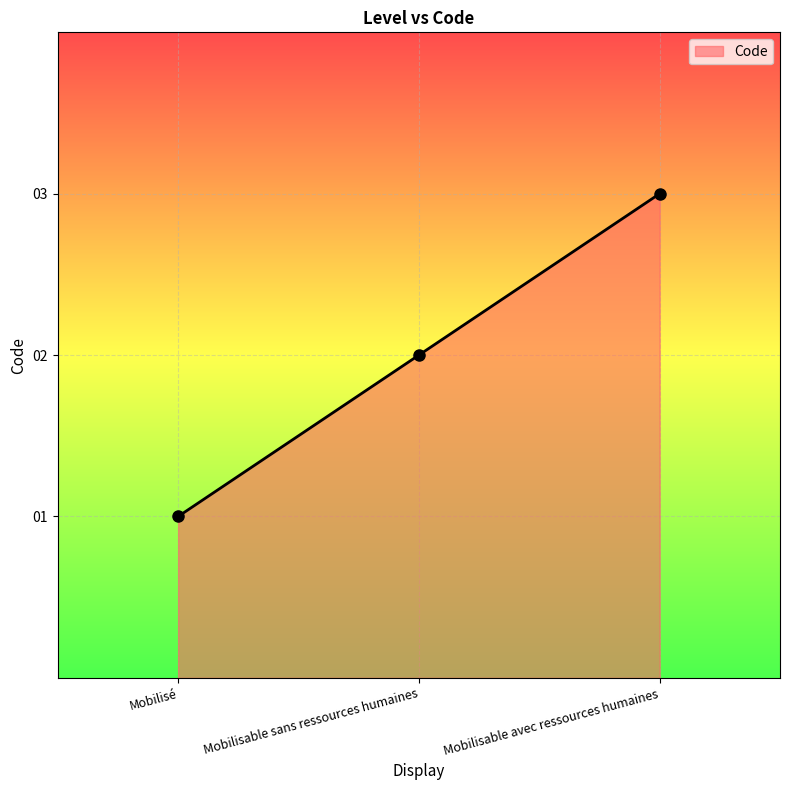

Where is the data nearest to the value 2?

Mobilisable sans ressources humaines